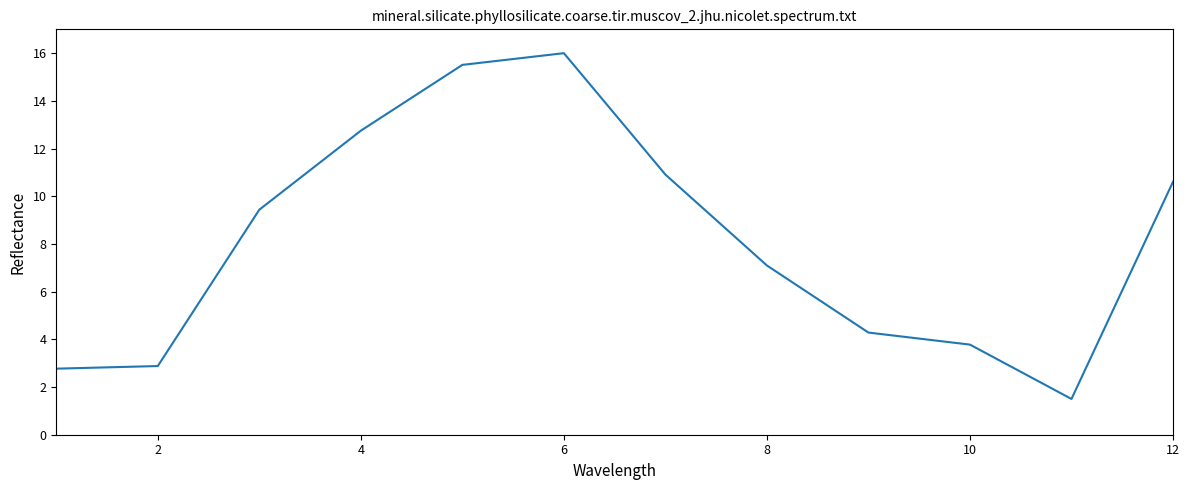

Reading left to right, extract all data points from this chart.

2.8	2.9	9.4	12.7	15.5	16.0	10.9	7.1	4.3	3.8	1.5	10.6